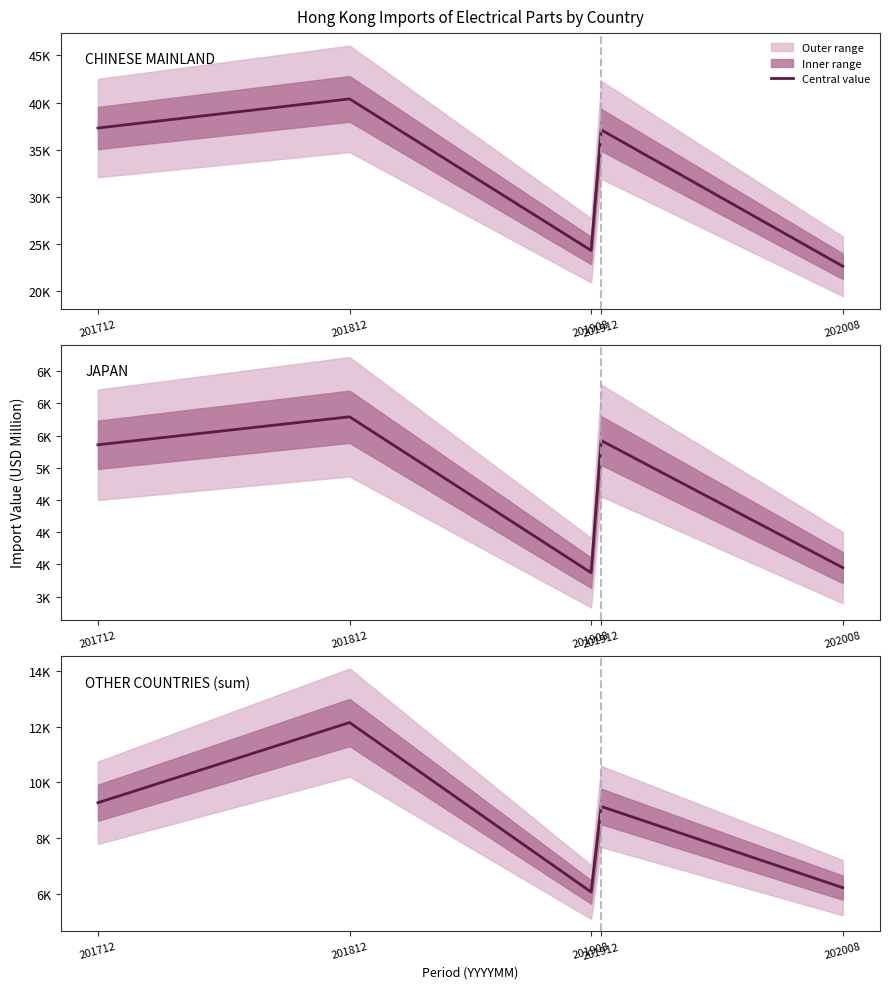

Is it true that CHINESE MAINLAND equals 24302.7 at 201908?

True